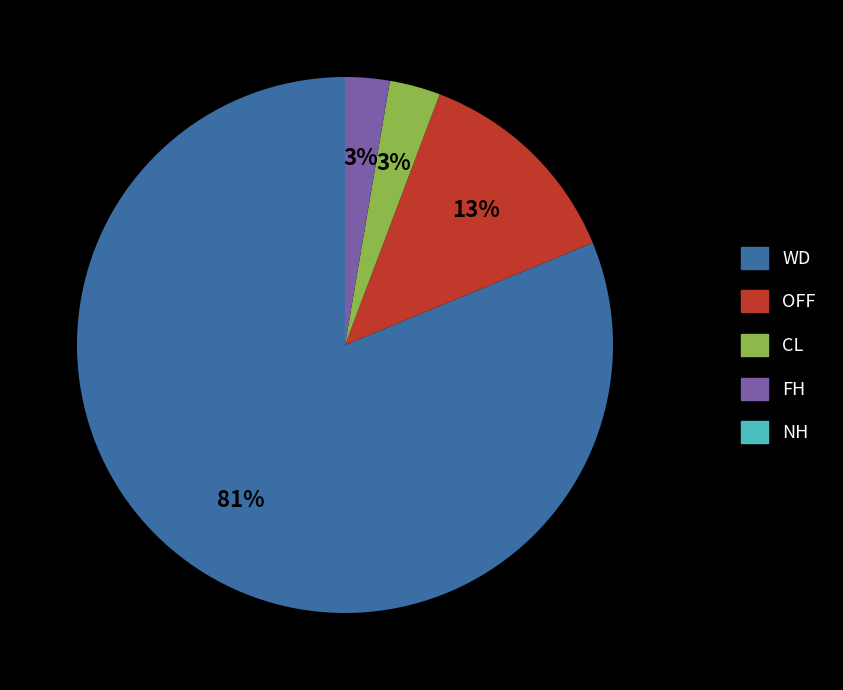

Does any single category account for the majority?

Yes